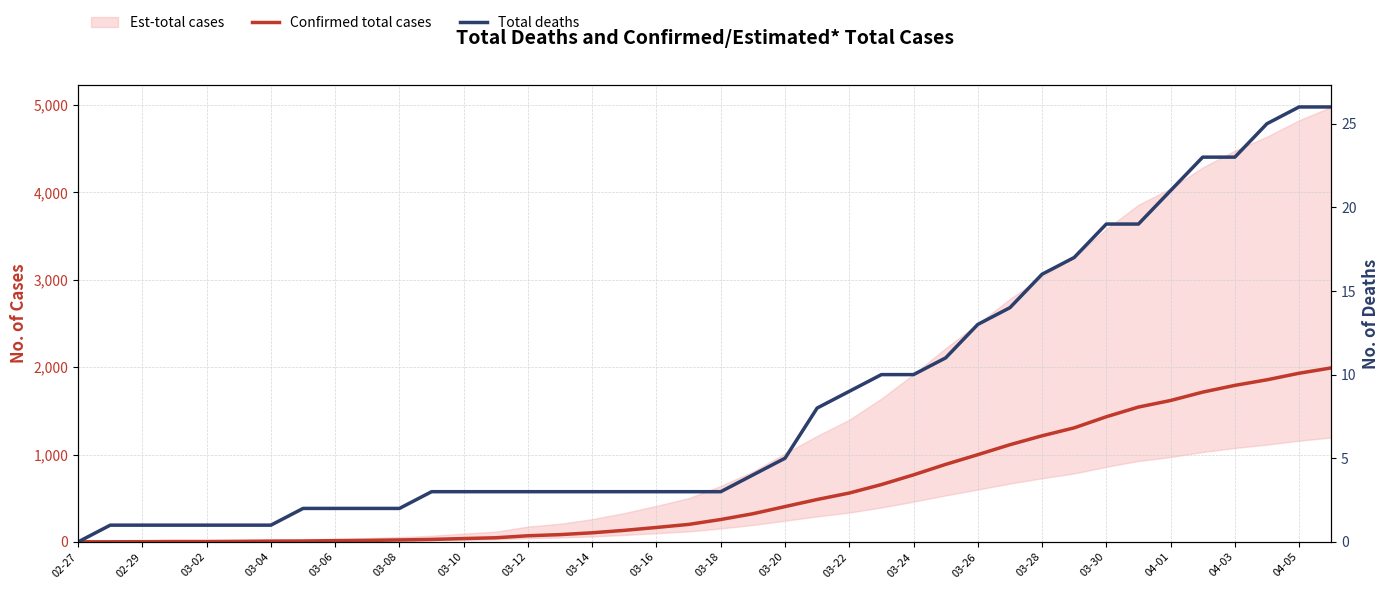

How many values in the Confirmed total cases series exceed 256?

19